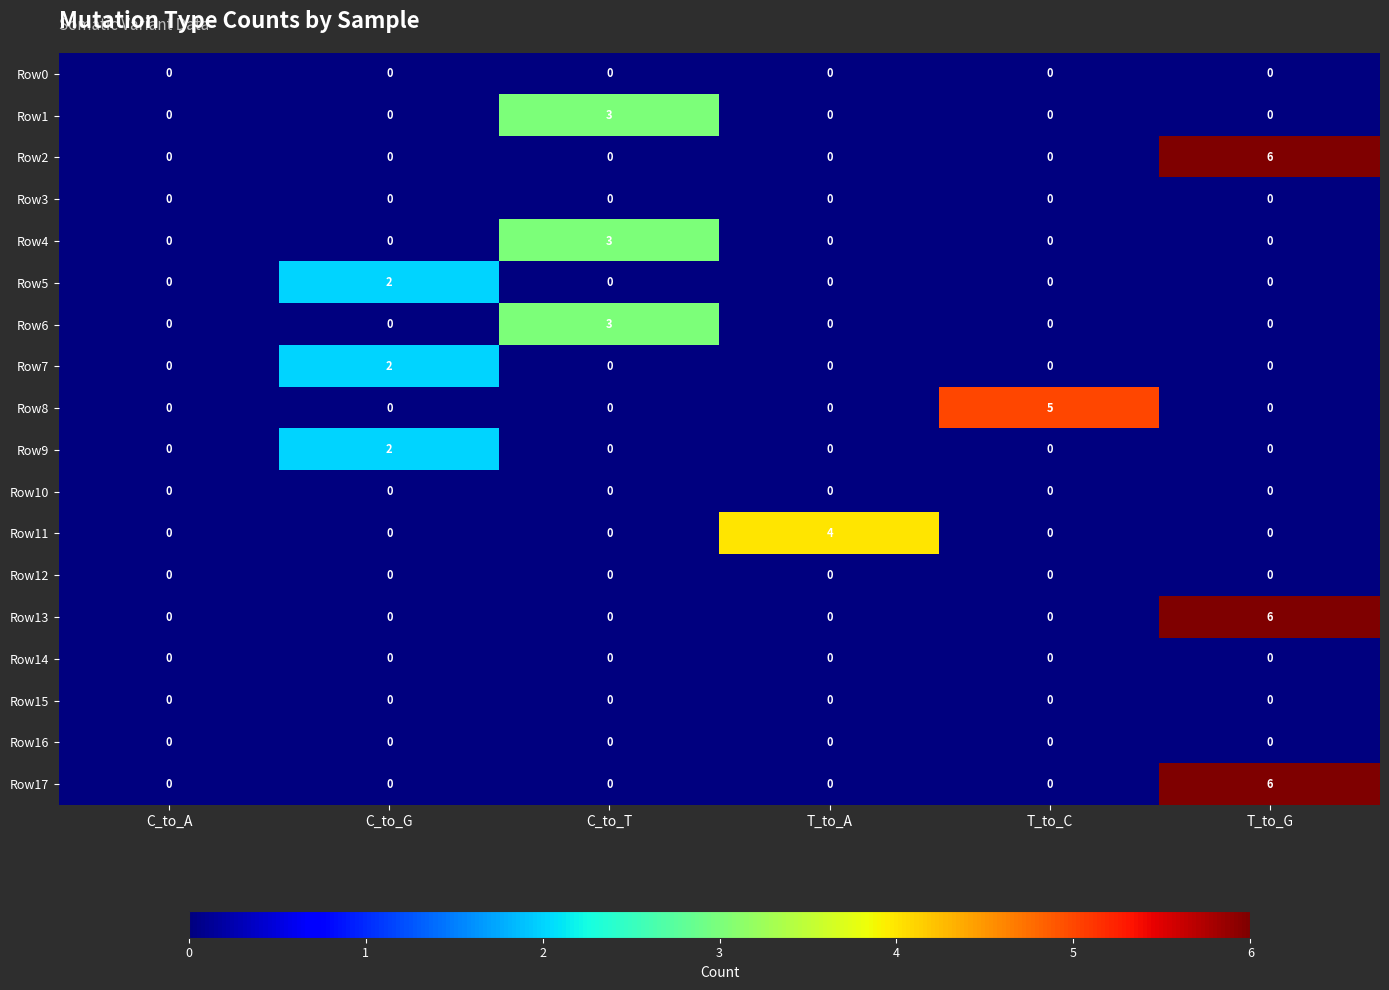

At which category does the chart reach its peak across all series?

T_to_G